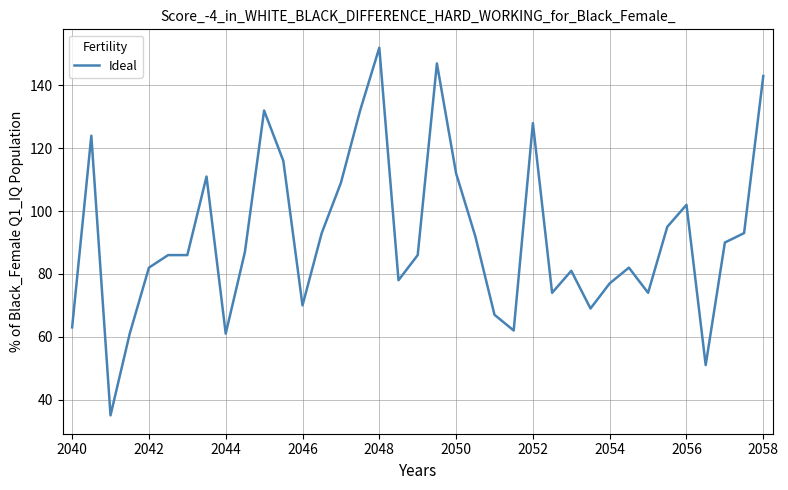

What is the difference between the maximum and minimum values?

117